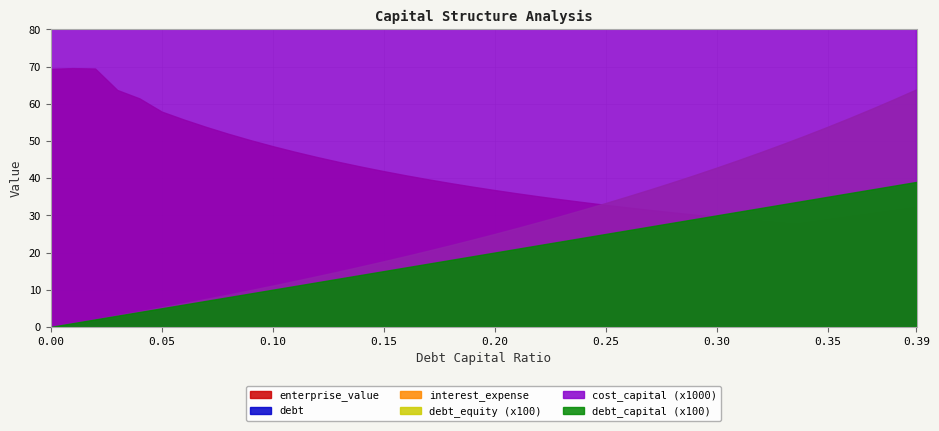

Which has a higher value, 0.03 or 0.2?

0.03